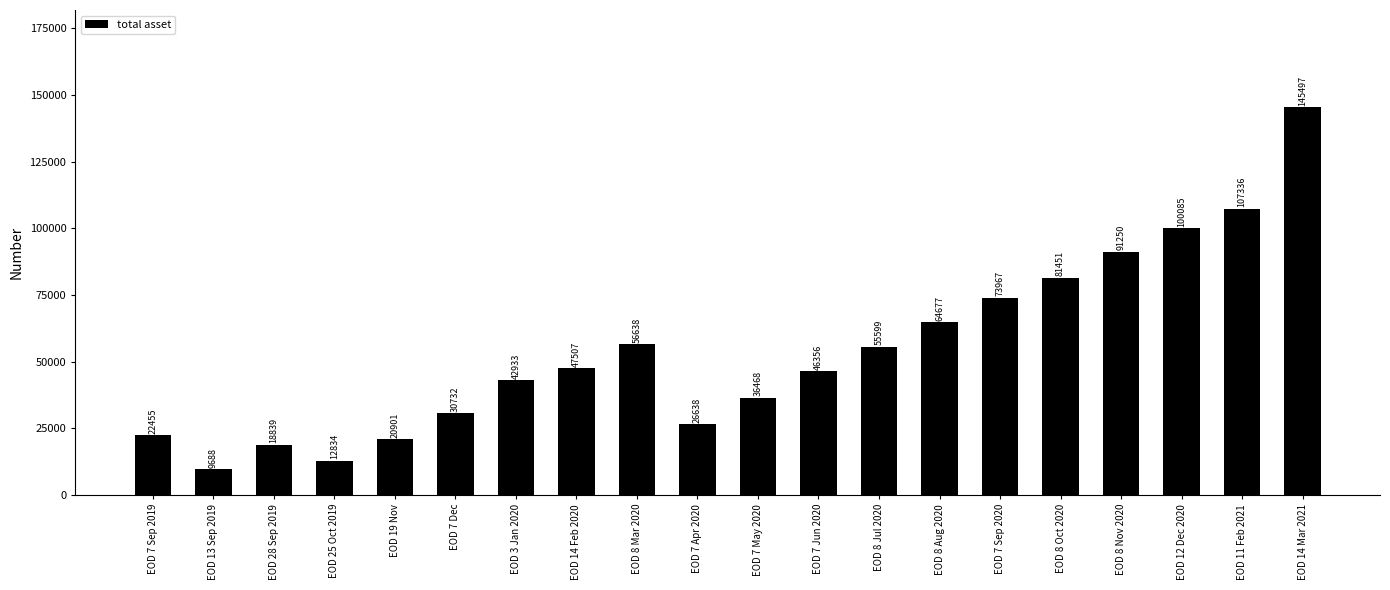

How many series are shown in this chart?

1